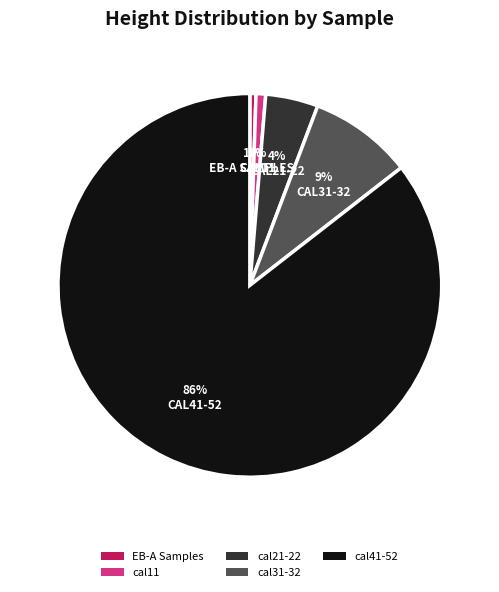

Combined, do cal41-52 and cal21-22 account for over 50%?

Yes